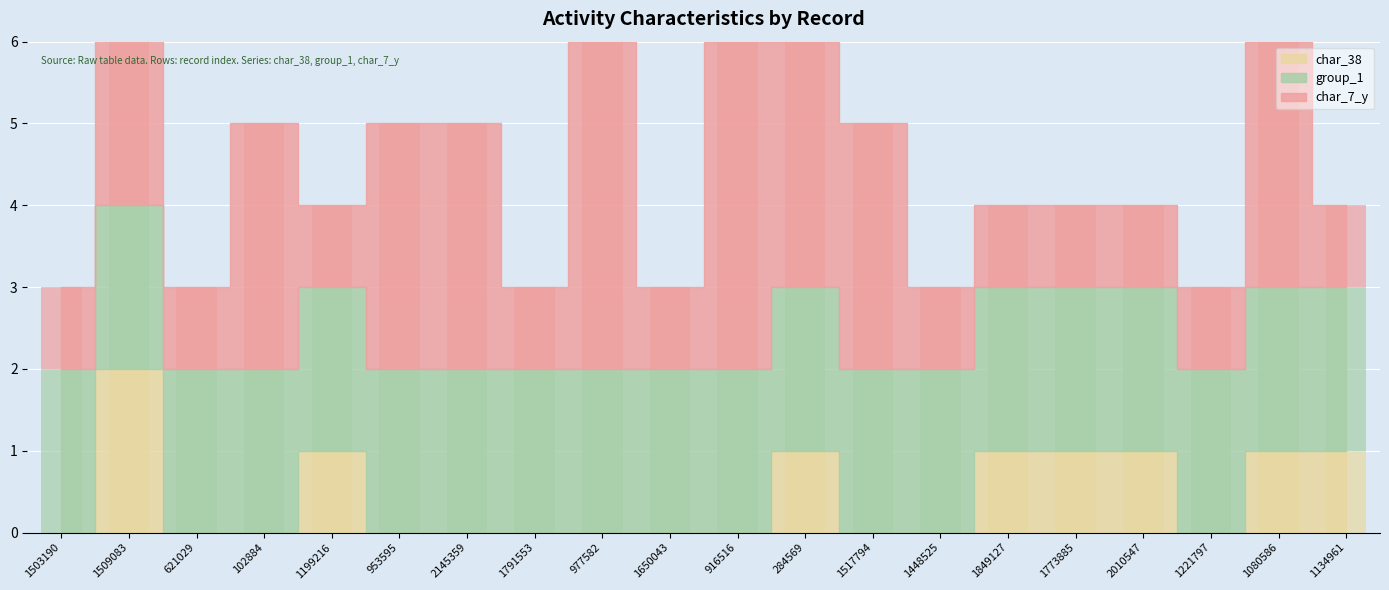

Reading left to right, extract all data points from this chart.

char_38: 0	2	0	0	1	0	0	0	0	0	0	1	0	0	1	1	1	0	1	1
char_7_y: 1	3	1	3	1	3	3	1	4	1	4	3	3	1	1	1	1	1	3	1